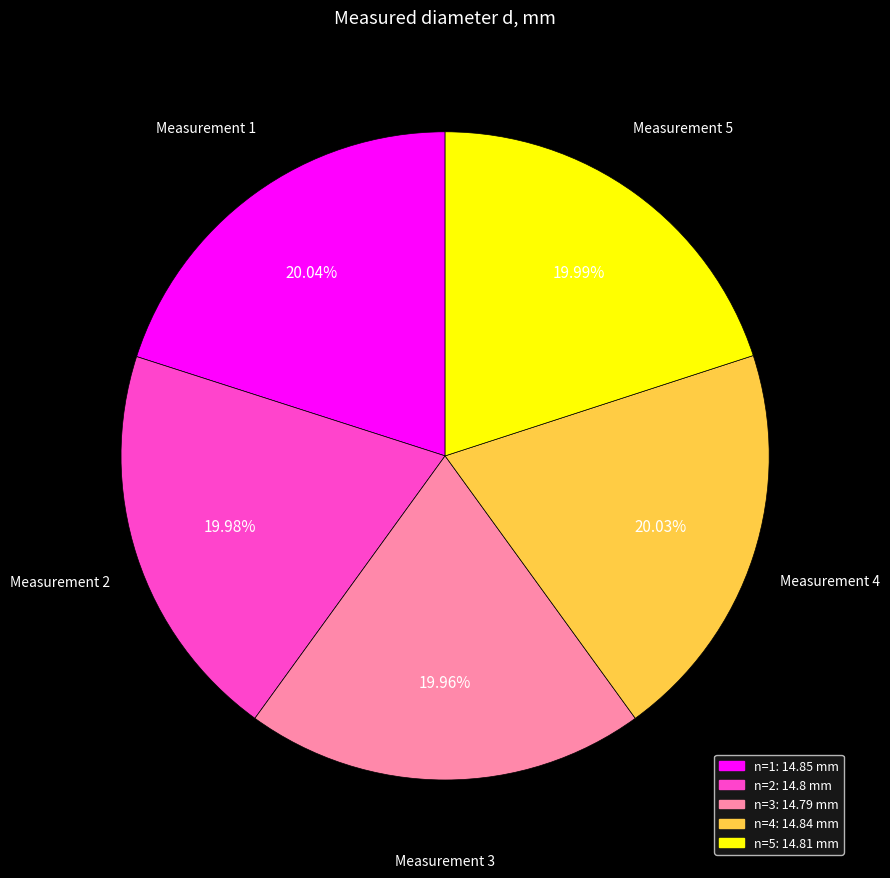

How many segments does this pie chart have?

5